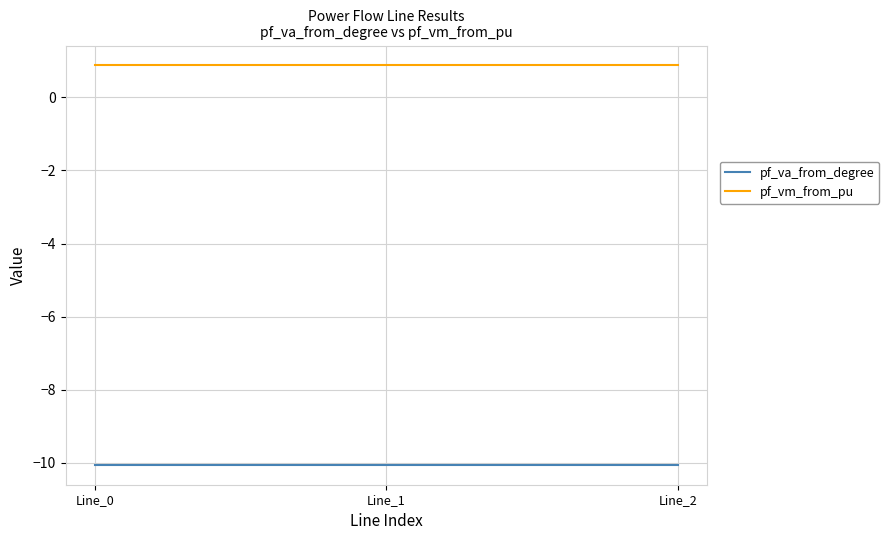

What is the average value of the pf_va_from_degree series?

-10.1